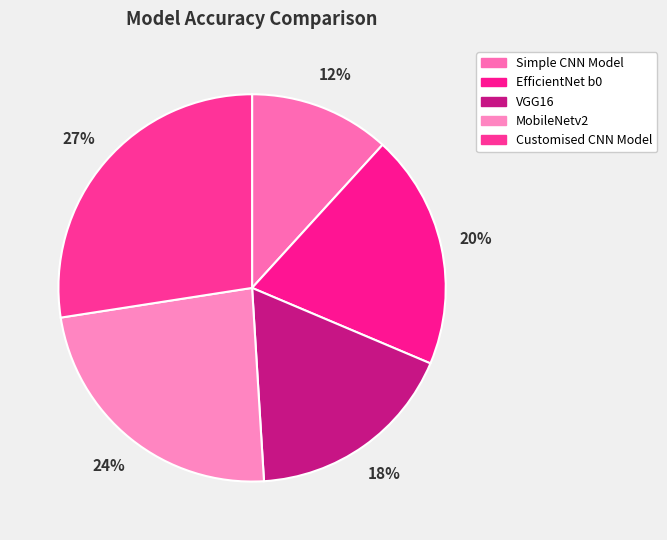

Is the sum of Simple CNN Model and EfficientNet b0 greater than half?

No